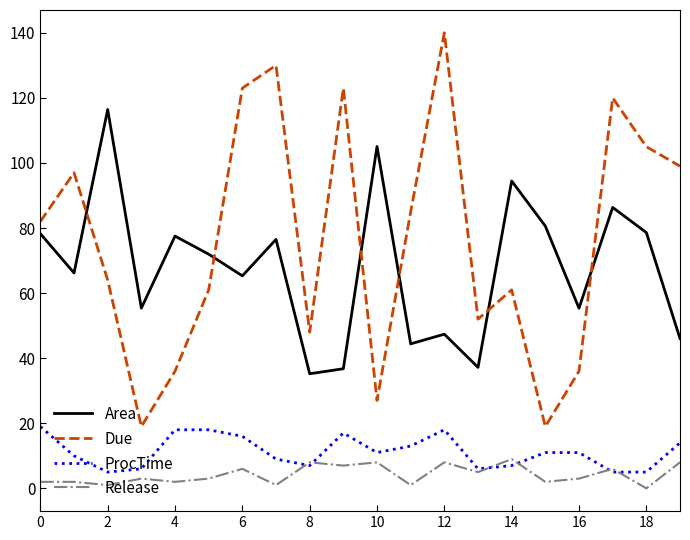

What is the average value of the ProcTime series?

11.3